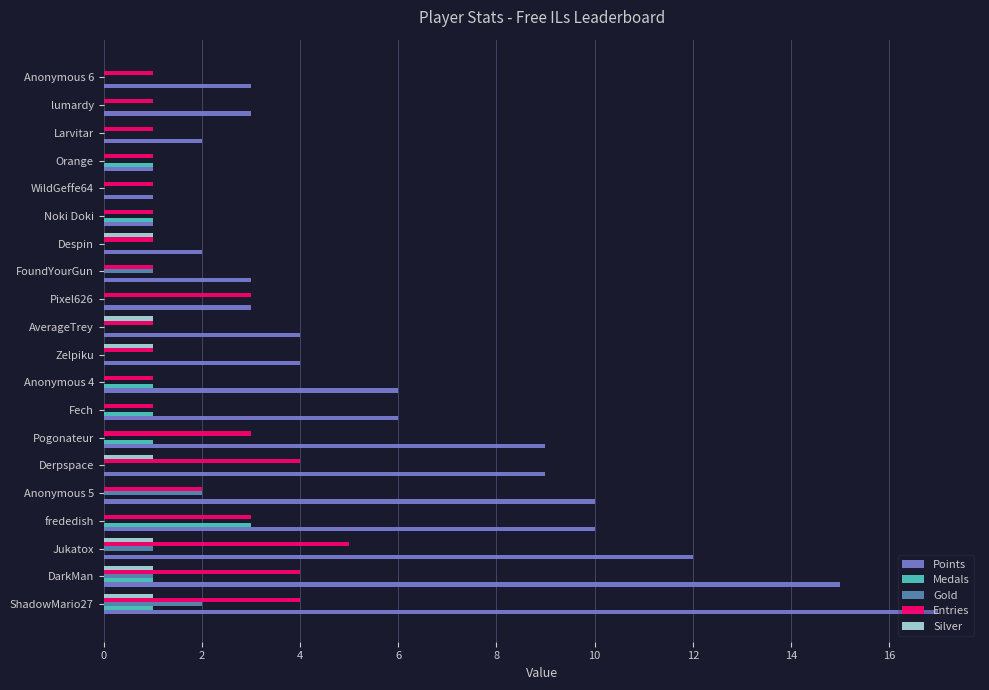

Between frededish and Anonymous 6, which series saw the biggest shift?

Points